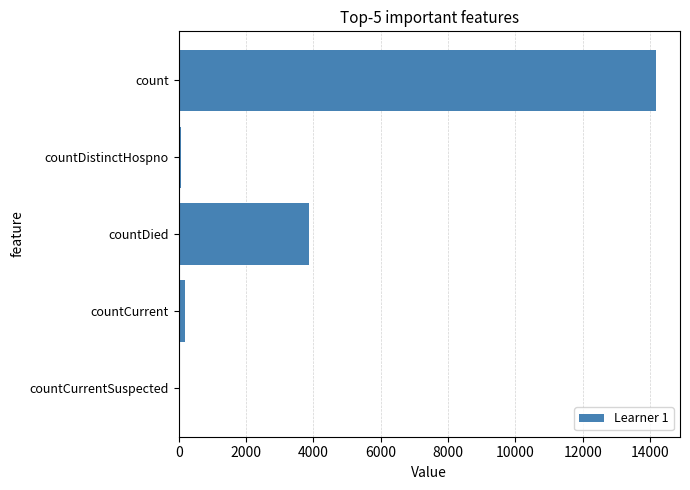

Reading top to bottom, what are all the values shown in this chart?

count=14178	countDistinctHospno=68	countDied=3869	countCurrent=197	countCurrentSuspected=0